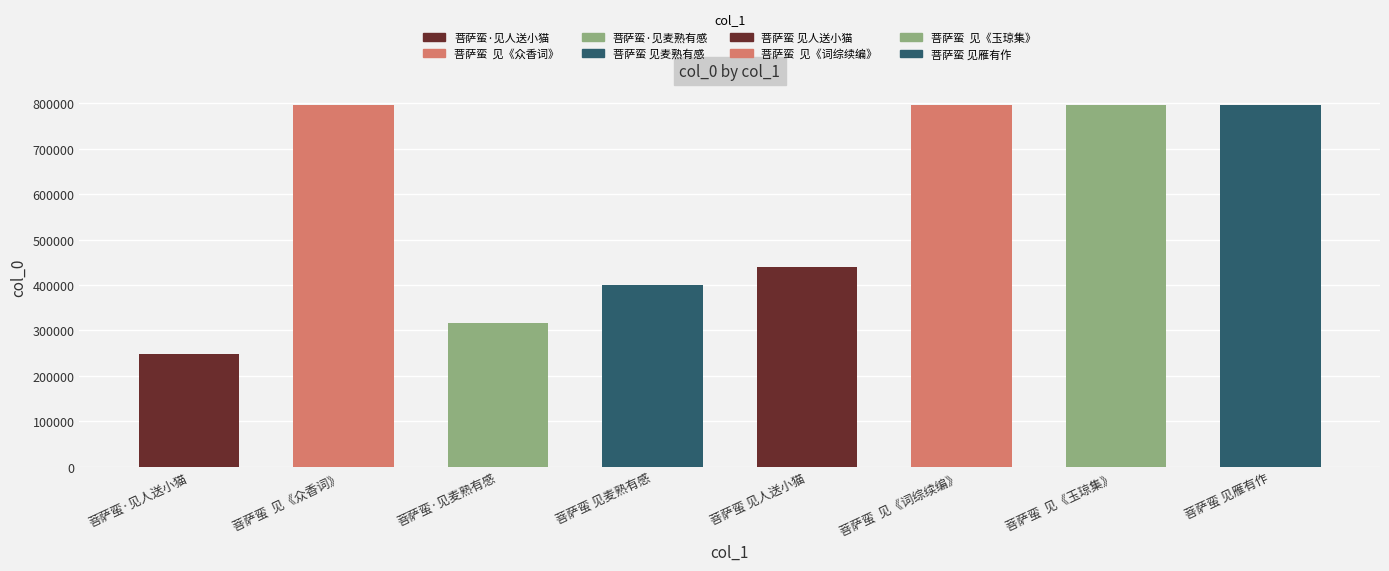

Are the bars horizontal?

No